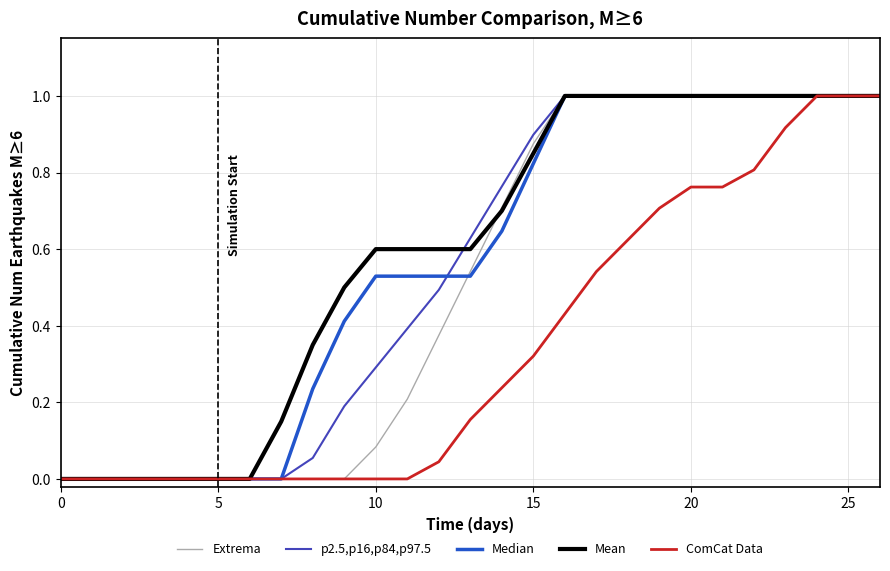

What is the difference between the maximum and minimum values in the ComCat Data series?

1.0